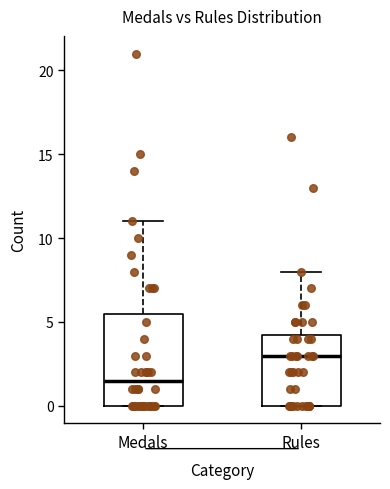

Where does the median line of the box for Rules sit on the y-axis? The values are not printed on the chart, so give them approximately, as read against the axis.

3.0